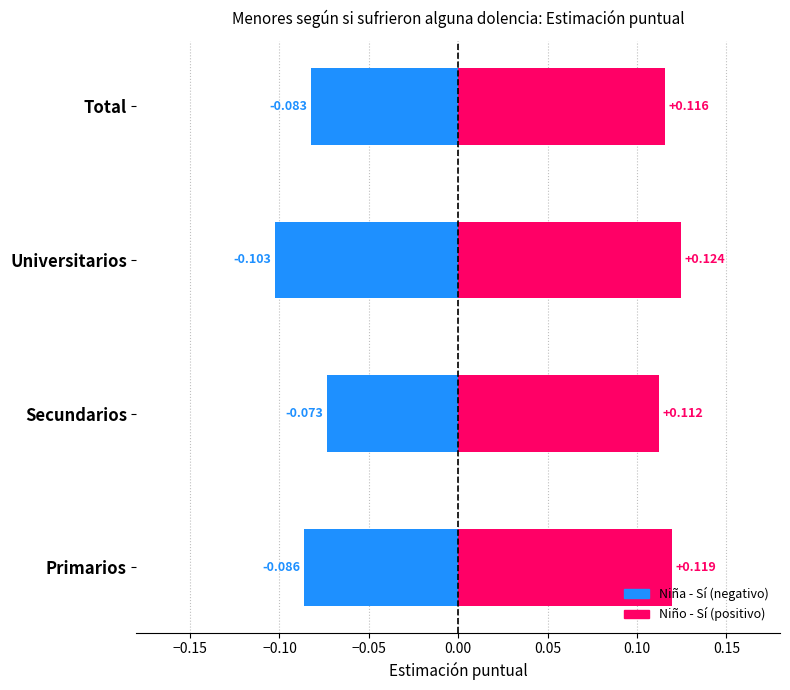

What is the sum of all Niña - Sí values?

-0.3